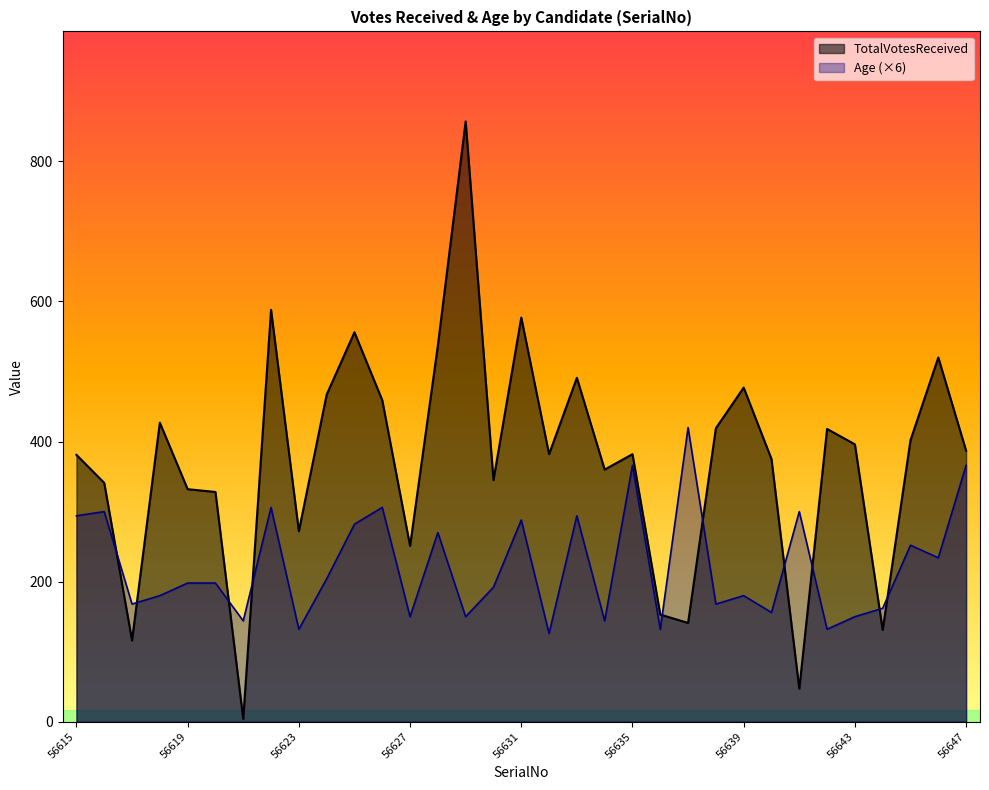

Which series has the largest total across all categories?

TotalVotesReceived